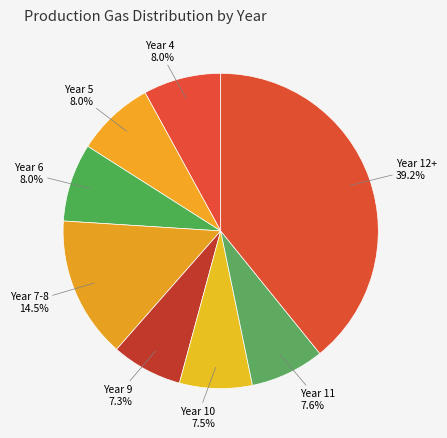

Approximately how many times larger is the value at Year 12+ compared to Year 11?

5.2